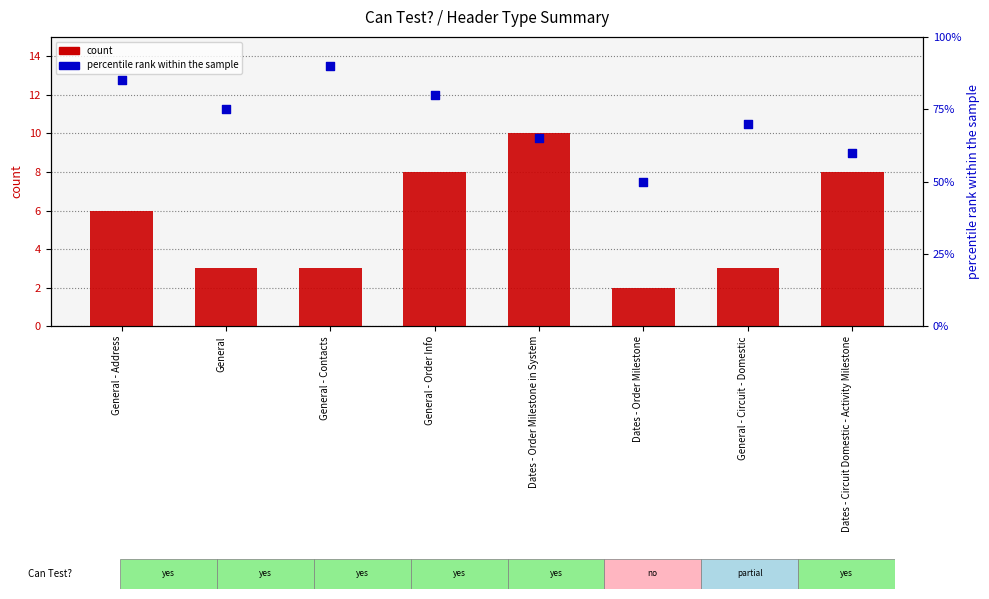

Which series has the largest Y range (max minus min)?

percentile rank within the sample